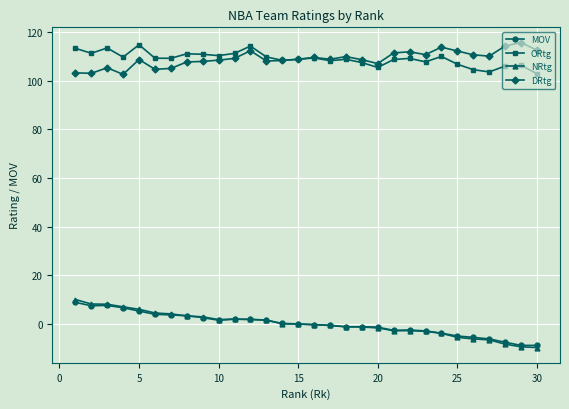

True or false: ORtg has more than 1 interior local peaks.

True